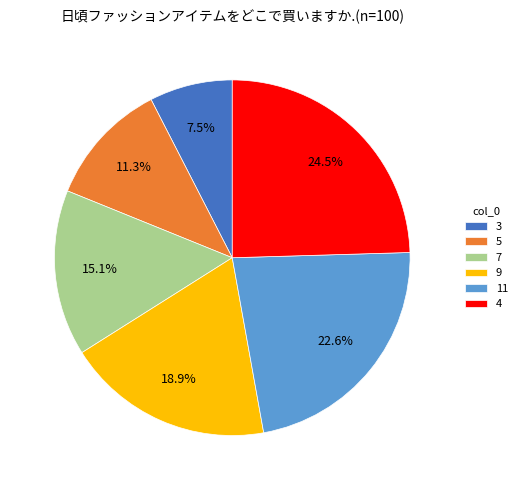

To the nearest percent, what is the difference between the 11 and 7 slice percentages?

8%